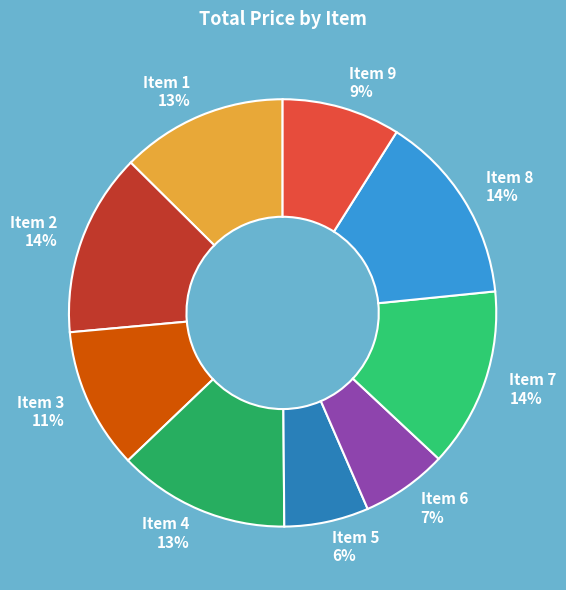

Is it true that Item 3 is 1% of the pie?

False